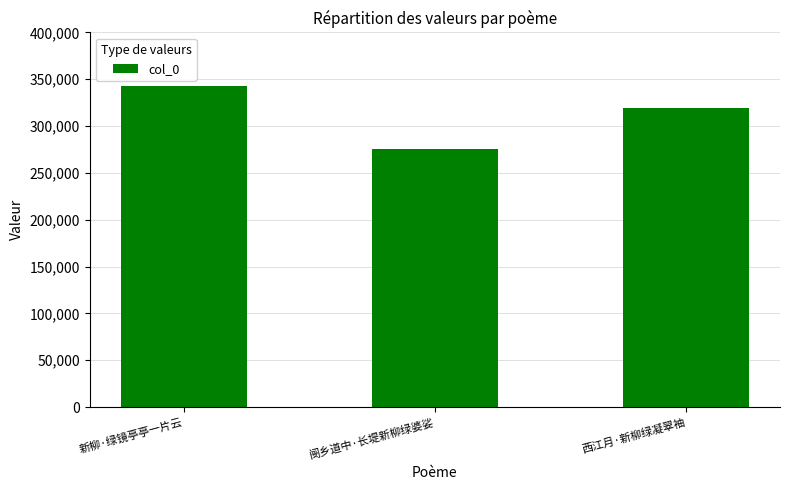

What is the ratio of the value at 西江月·新柳绿凝翠袖 to the value at 新柳·绿镜亭亭一片云?

0.9